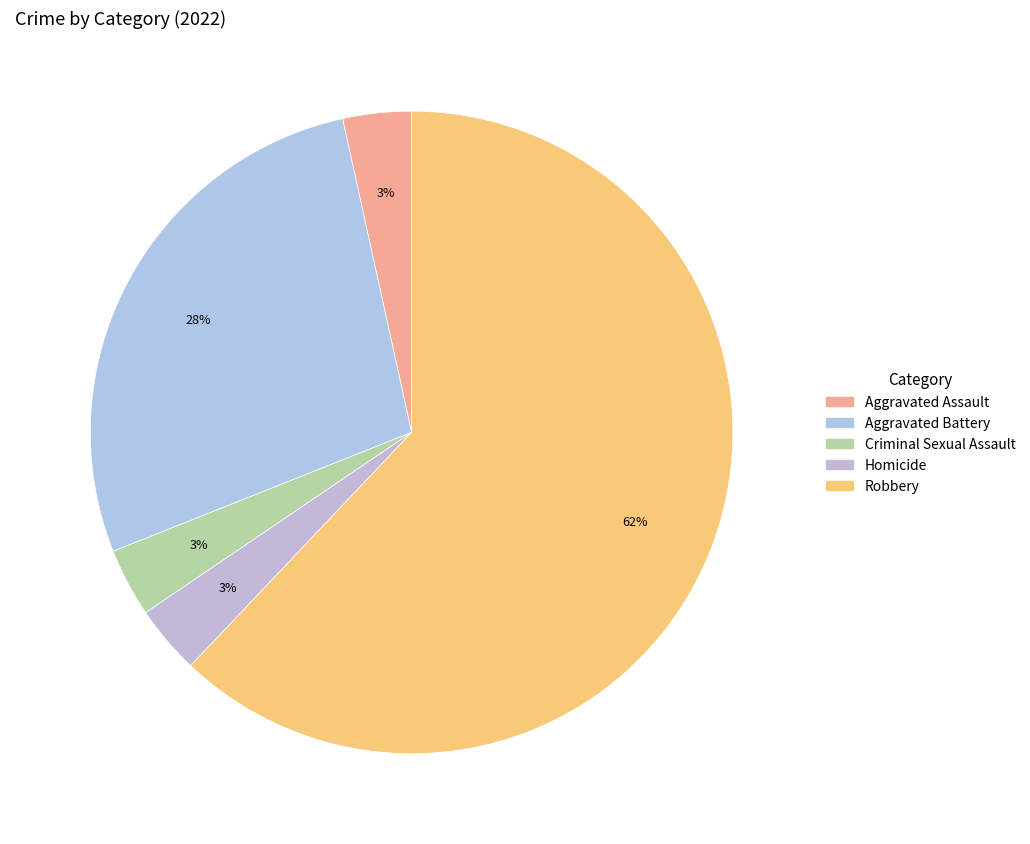

Which category has the biggest portion of the pie?

Robbery